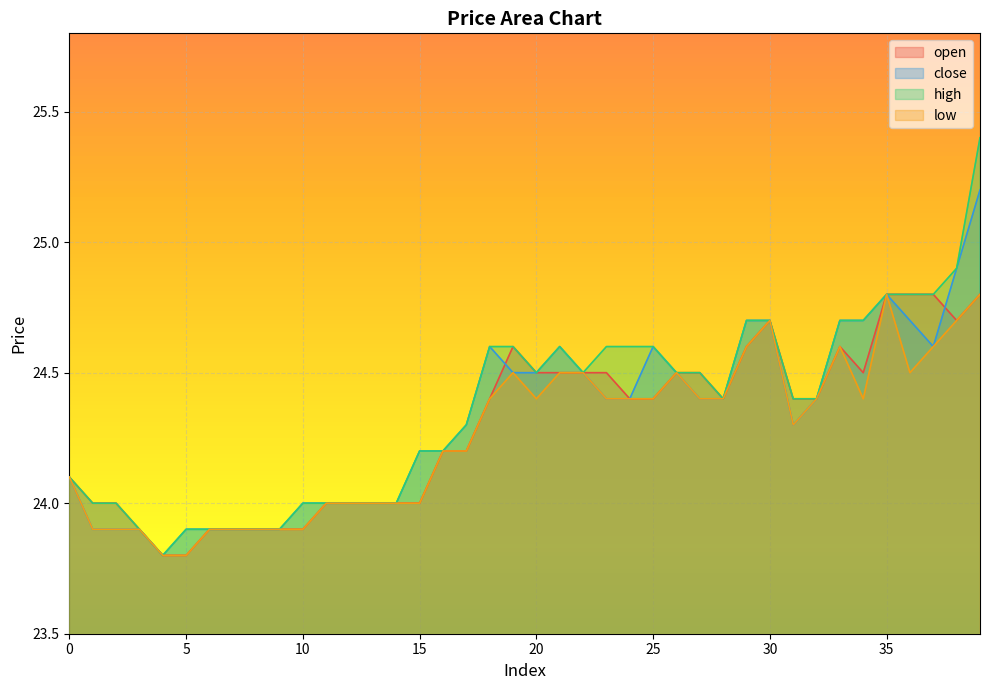

At how many categories does at least one series exceed 24?

26